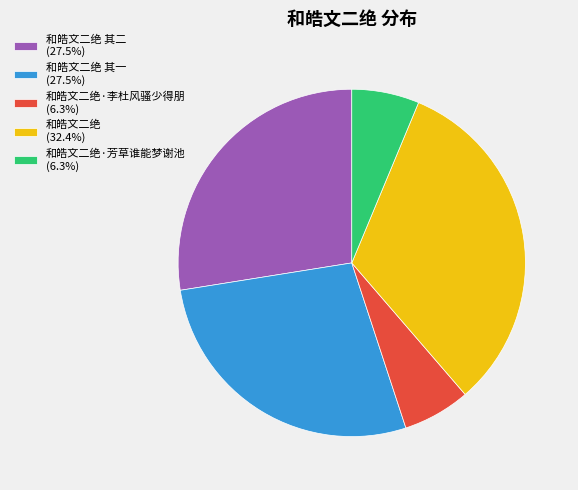

Does 和皓文二绝·芳草谁能梦谢池 (6.3%) represent more than half of the total?

No